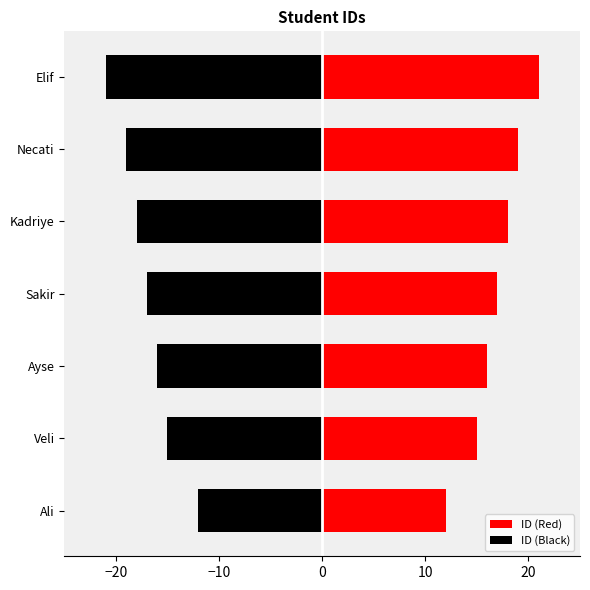

At Kadriye, list the series in order from smallest to largest.

ID (Black), ID (Red)